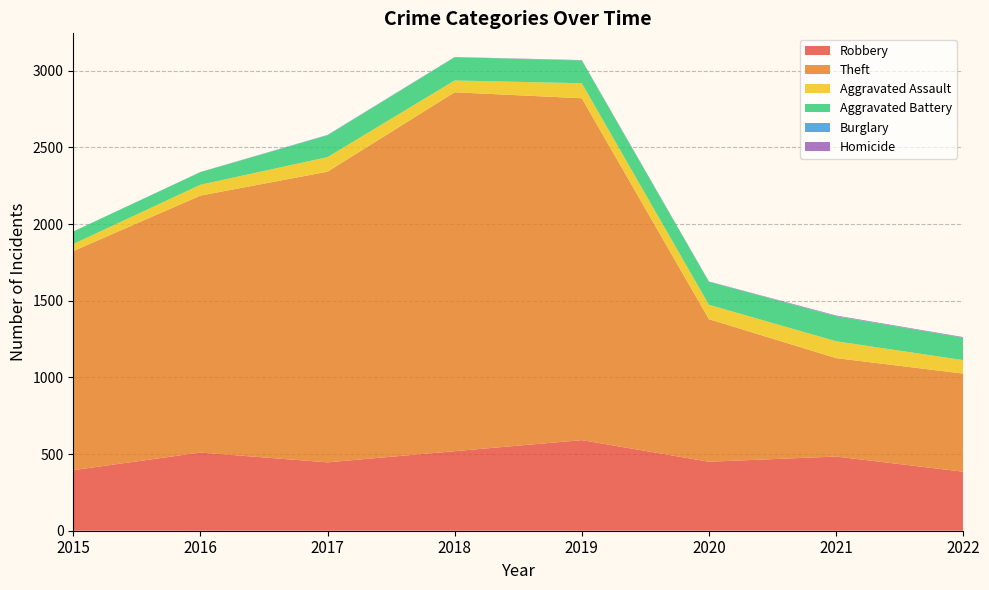

Reading left to right, what are all the values shown in this chart?

Robbery: 395	510	446	519	591	450	484	385
Theft: 1429	1676	1896	2341	2230	930	642	640
Aggravated Assault: 46	71	95	77	98	94	110	88
Aggravated Battery: 82	82	142	152	148	150	163	146
Burglary: 0	0	2	0	1	0	1	0
Homicide: 0	1	1	1	2	2	4	4